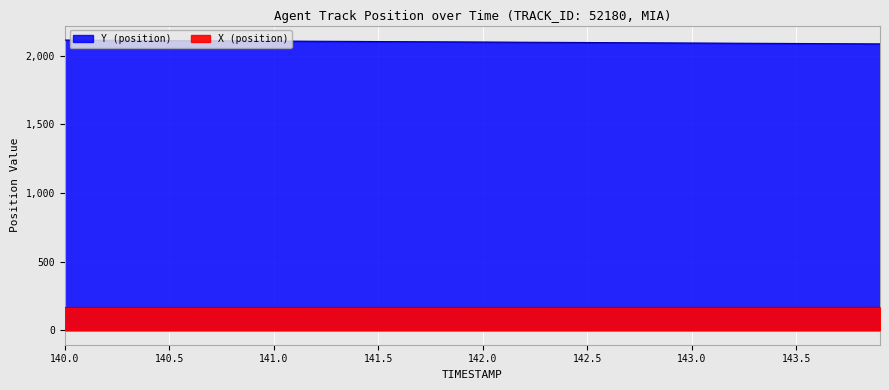

What is the sum of all X (position) values?

6650.2